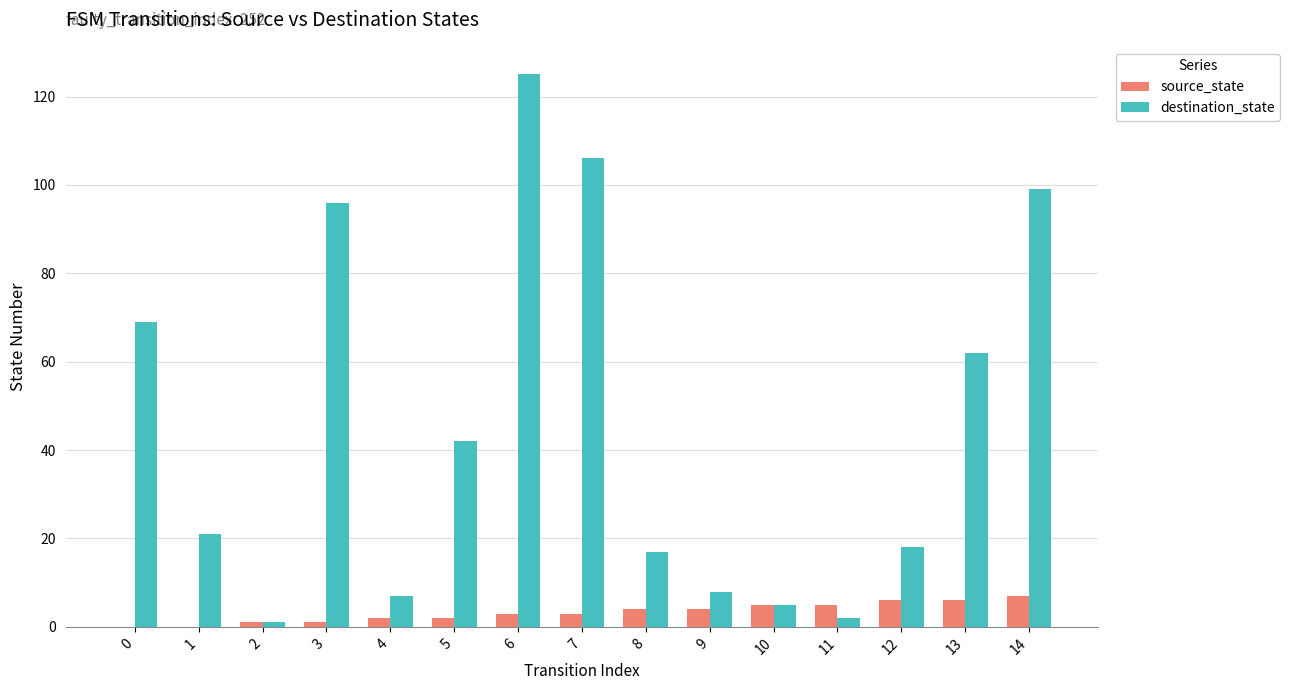

How many series are shown in this chart?

2